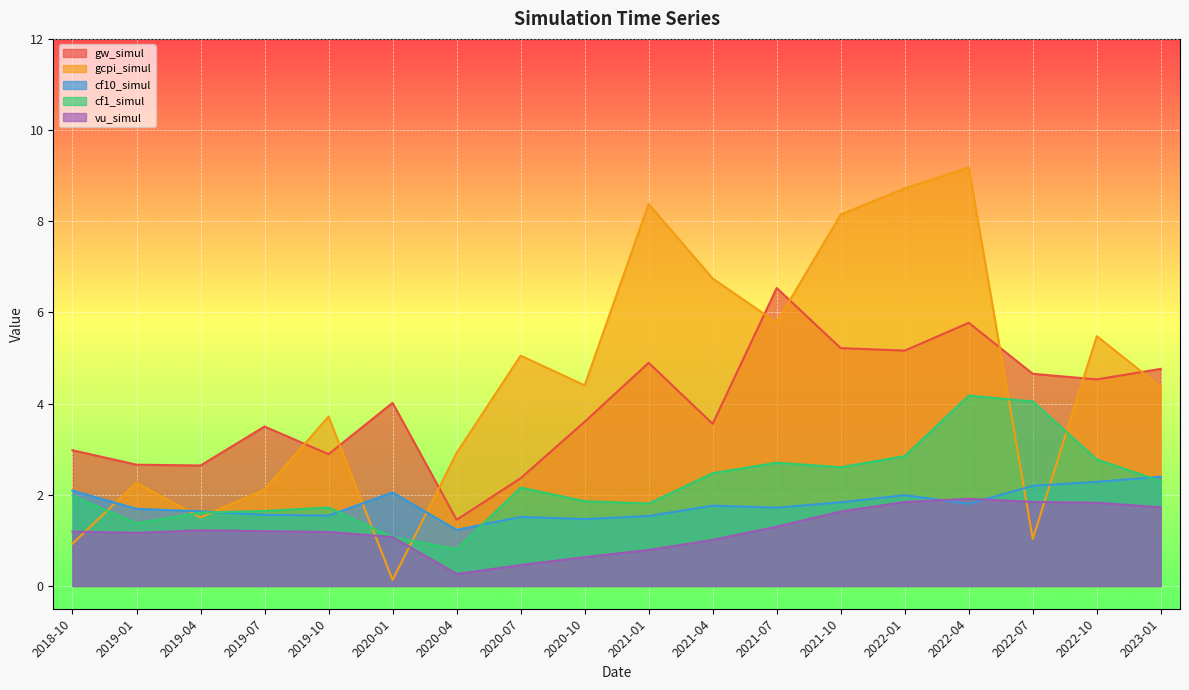

At which category does gw_simul reach its first local valley?

2019-04